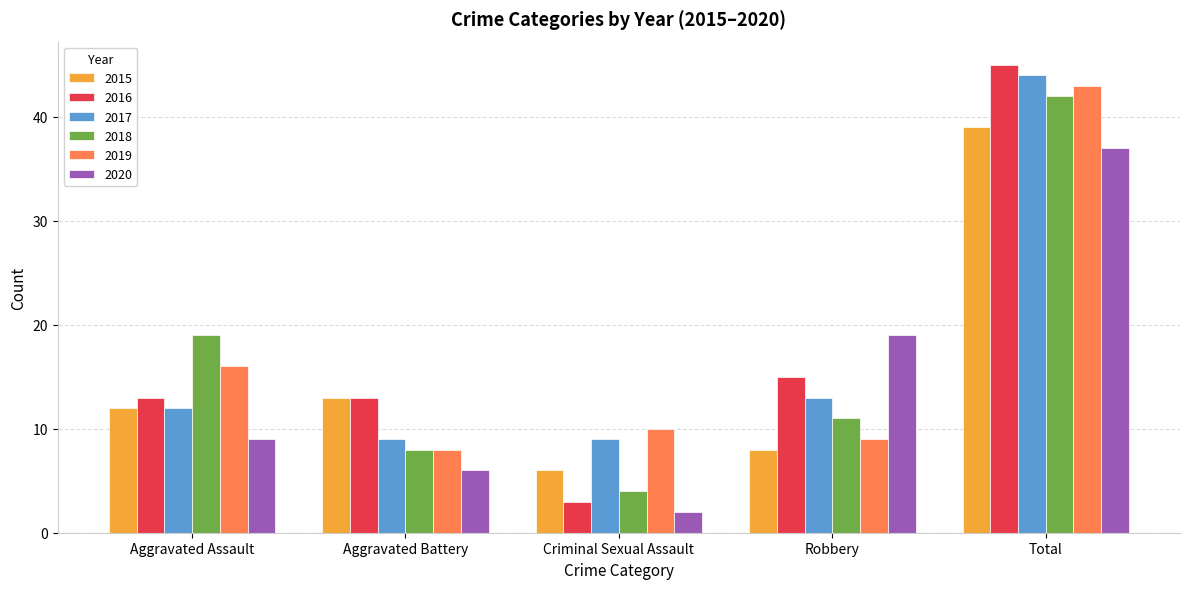

What is the spread (max minus min) of values at Robbery?

11